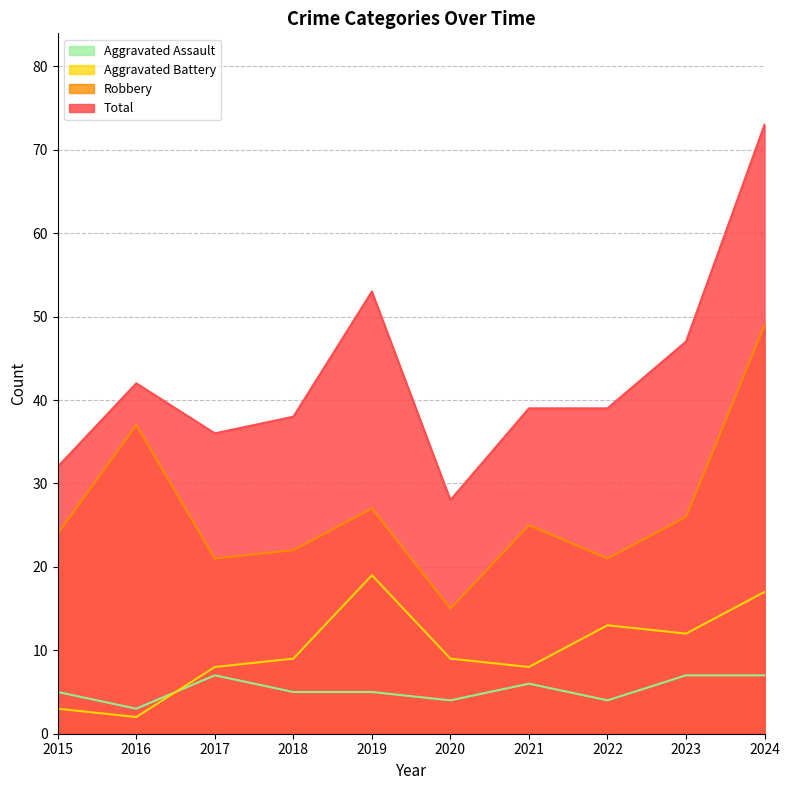

What is the value of the Robbery point at the 5th from the left?

27